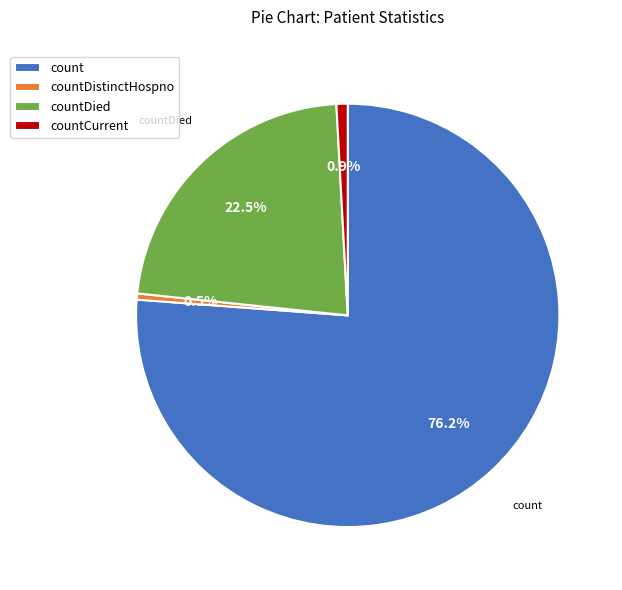

Which category has the biggest portion of the pie?

count